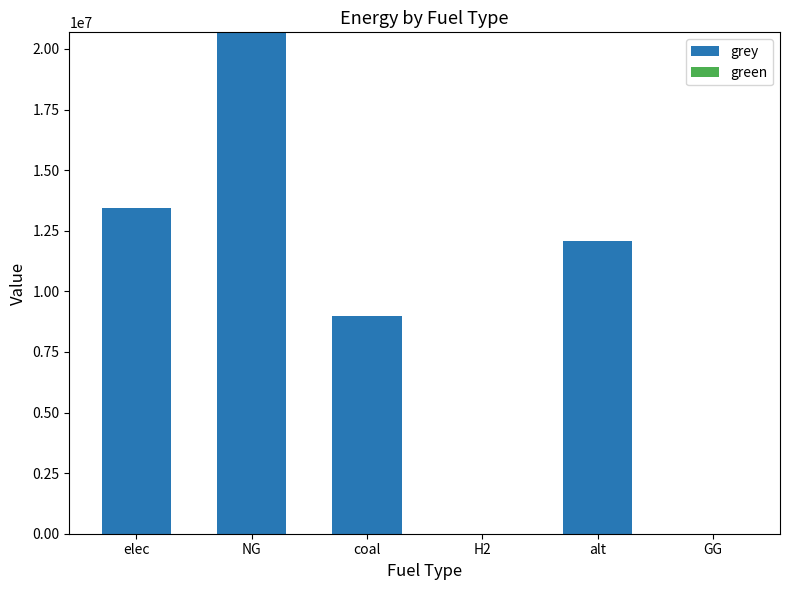

Are the bars horizontal?

No